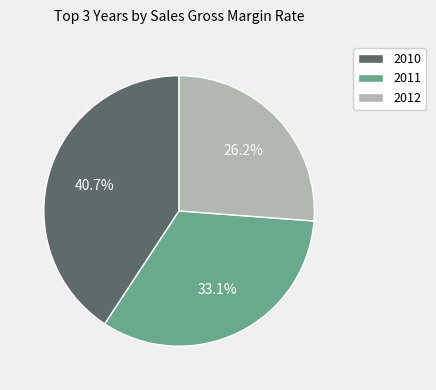

To the nearest percent, what portion does 2010 represent?

41%